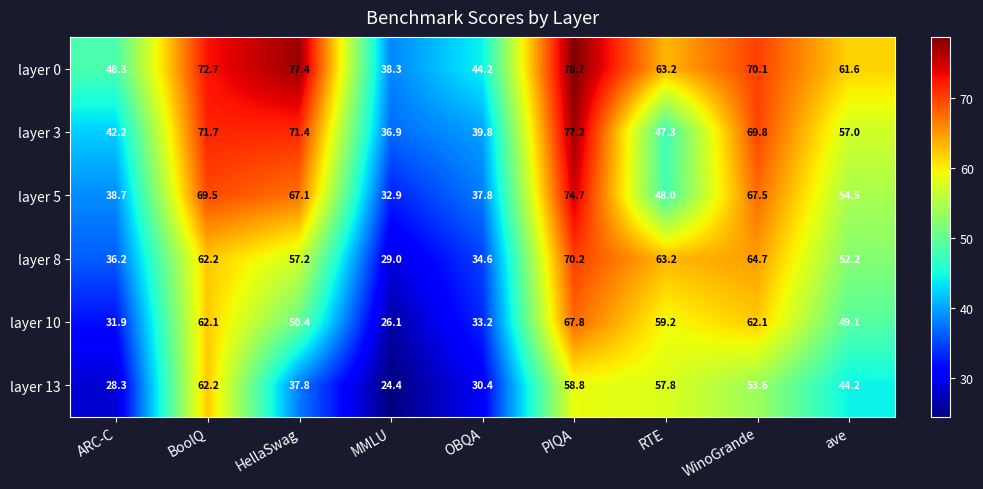

How many categories are shown in the chart?

9